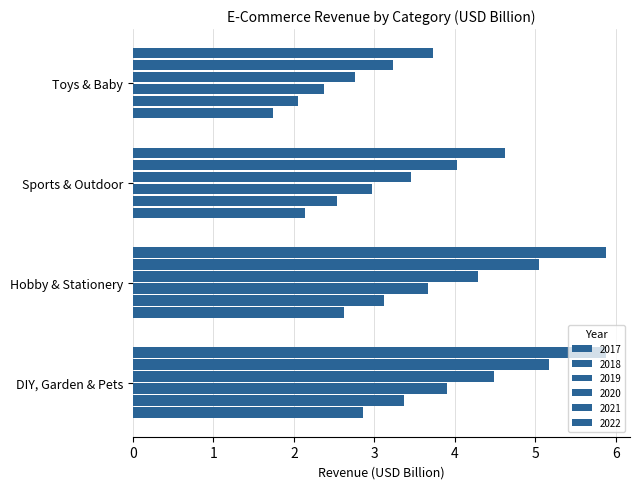

Which series changed the most between Hobby & Stationery and Sports & Outdoor?

2022